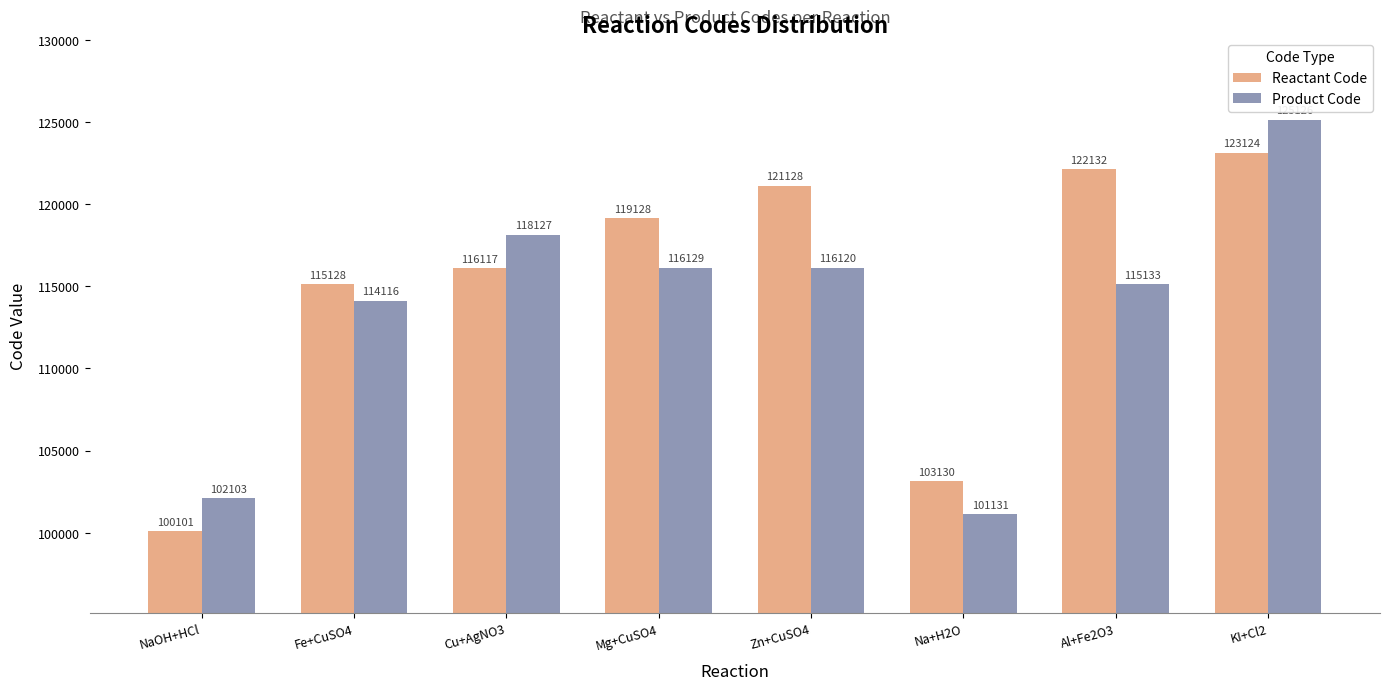

Which series changed the most between Cu+AgNO3 and KI+Cl2?

Reactant Code